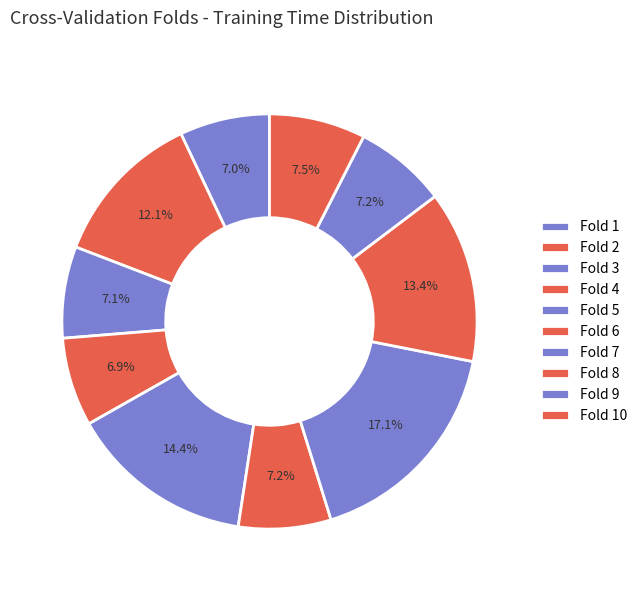

Does Fold 5 account for over 50% of the chart?

No